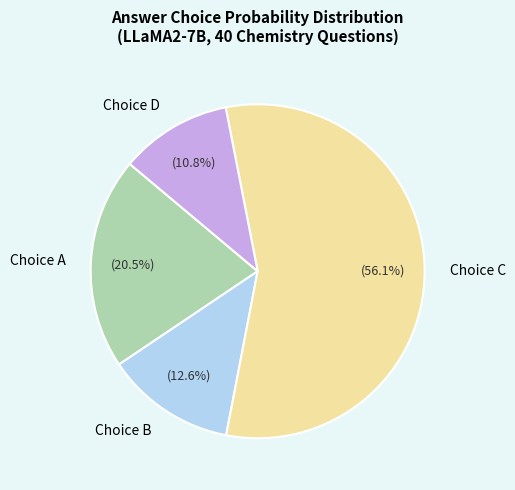

How many slices are in this pie chart?

4